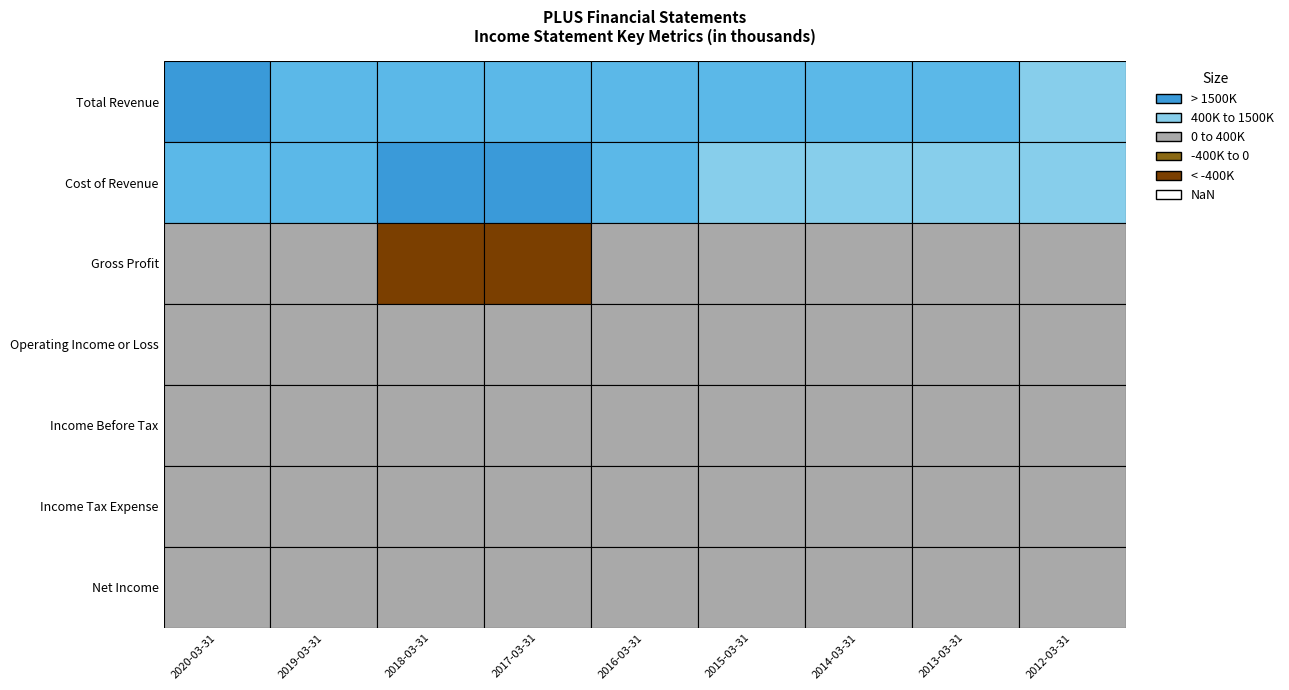

The value of Gross Profit at 6 is 56698. True or false?

False